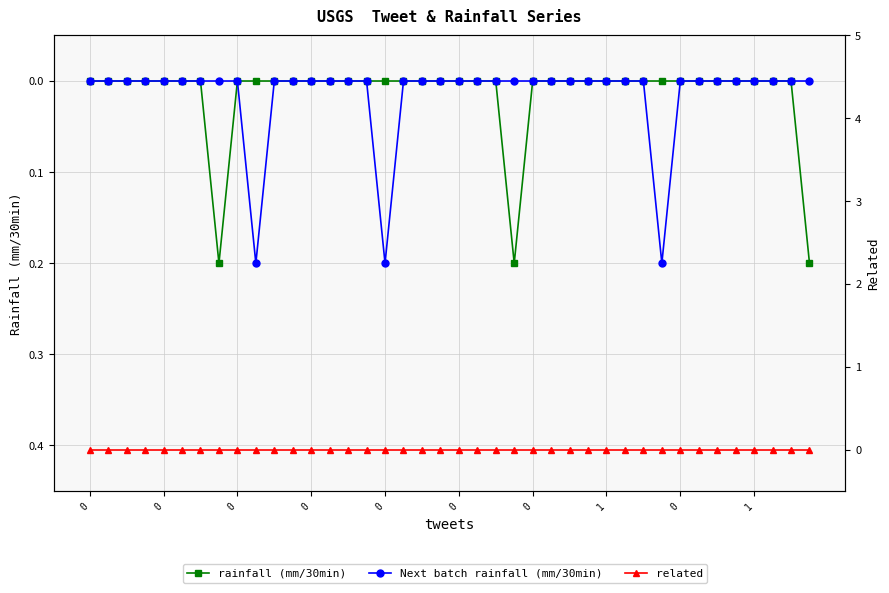

True or false: related and rainfall (mm/30min) intersect in this chart.

False